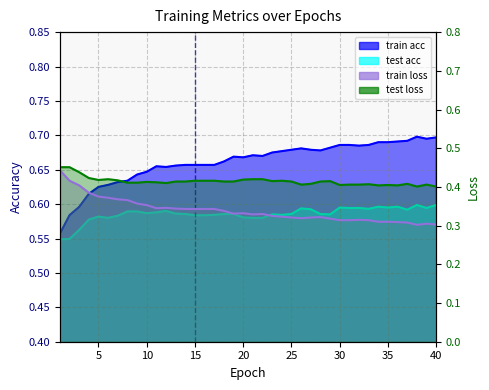

Where is the first local maximum for test loss?

6